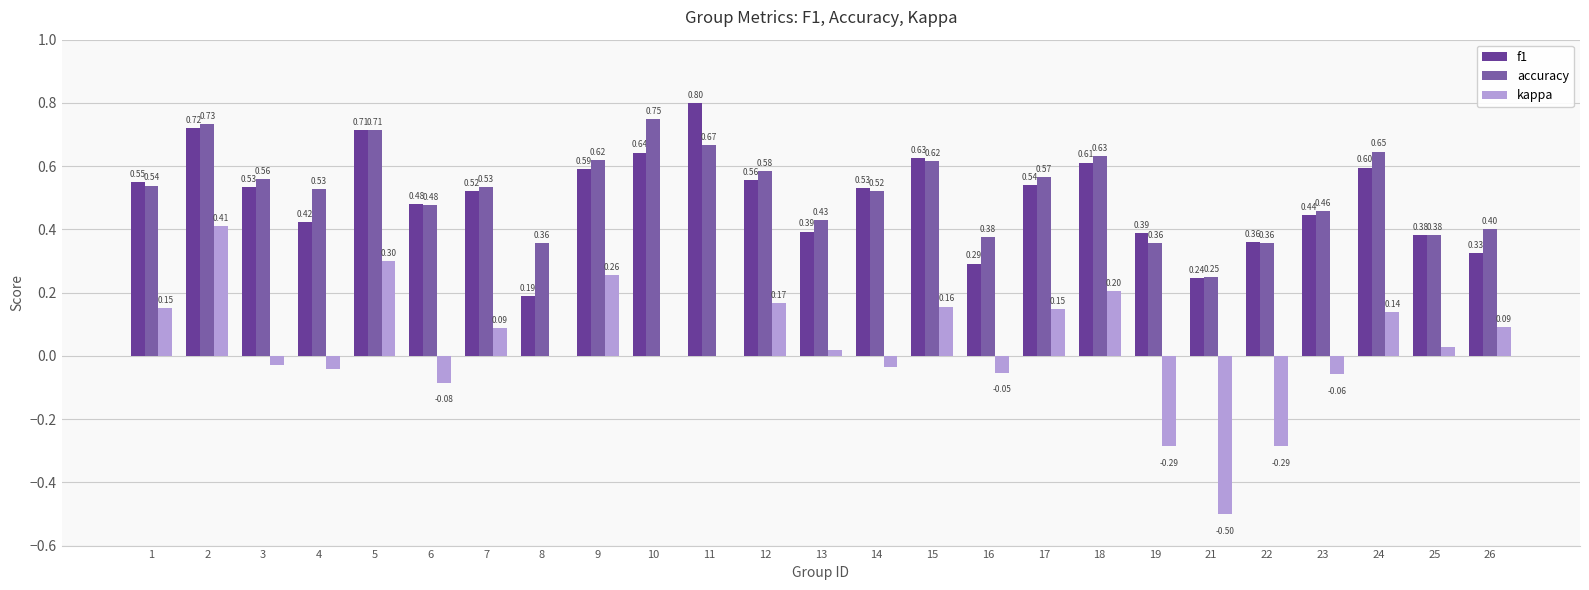

Count the number of data series in this chart.

3